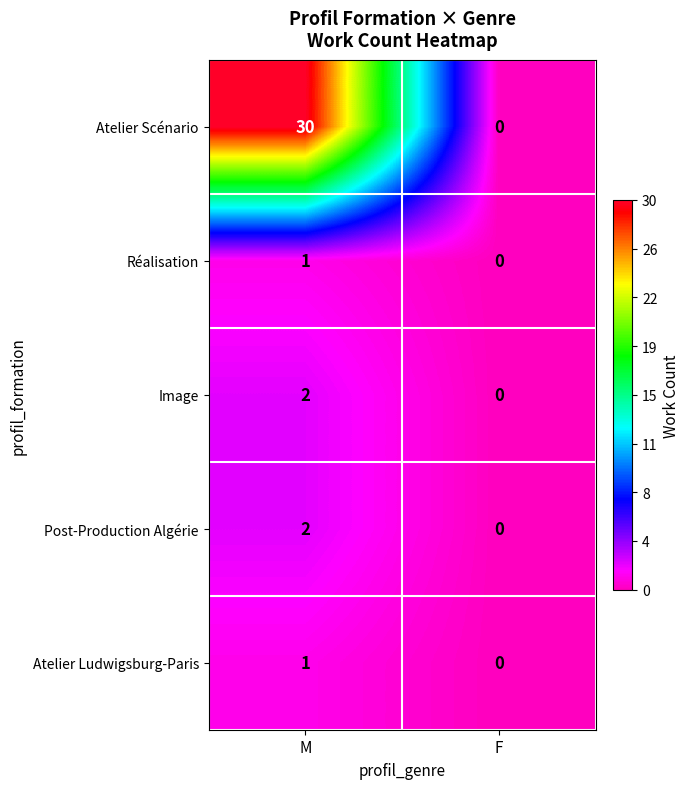

At how many categories does at least one series exceed 11?

1